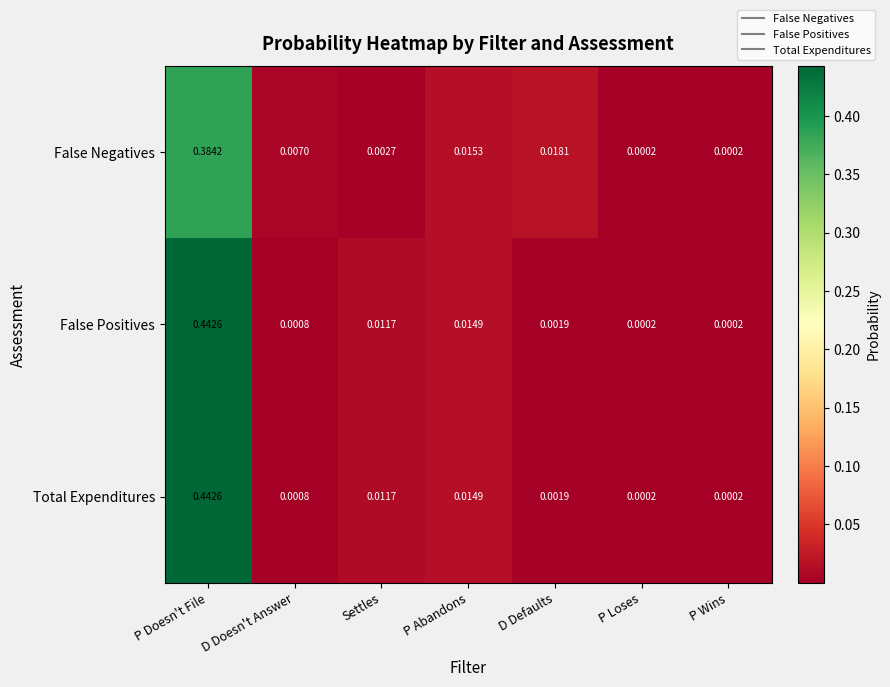

At how many categories does at least one series exceed 0?

7